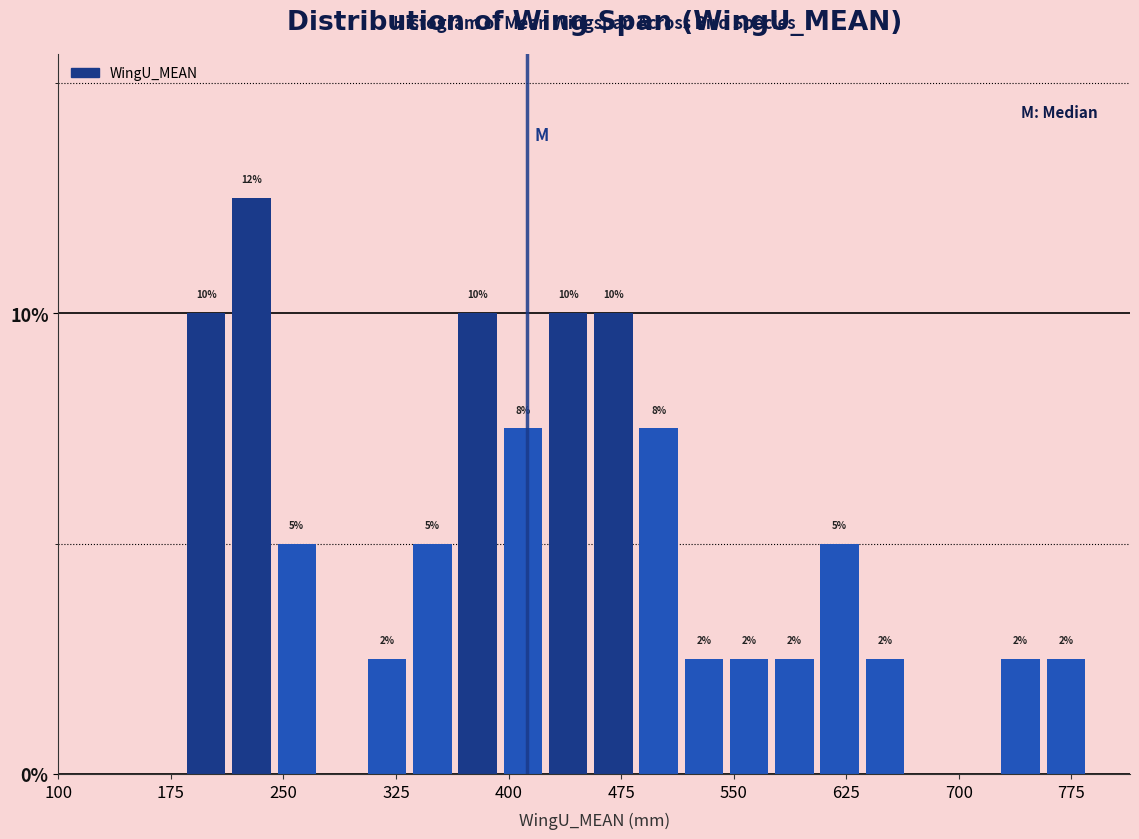

Around what value on the x-axis is the tallest bar? Give the approximate position of its centre, as read against the axis.

230